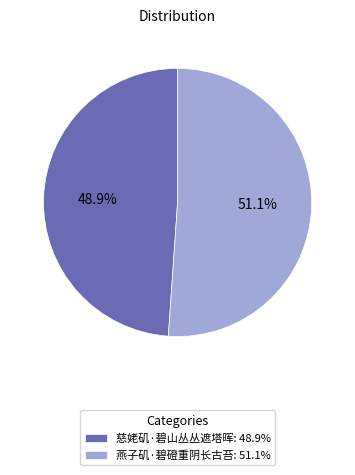

Is it true that 慈姥矶·碧山丛丛遮塔晖 is 37% of the pie?

False